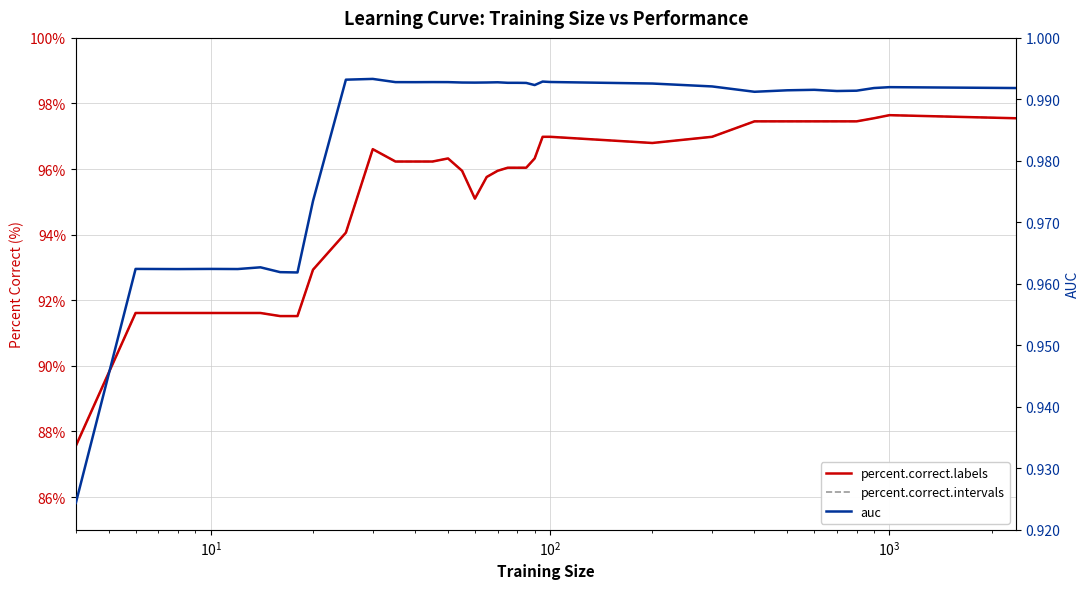

In percent.correct.intervals, how many points are higher than both neighbors (excluding endpoints)?

3